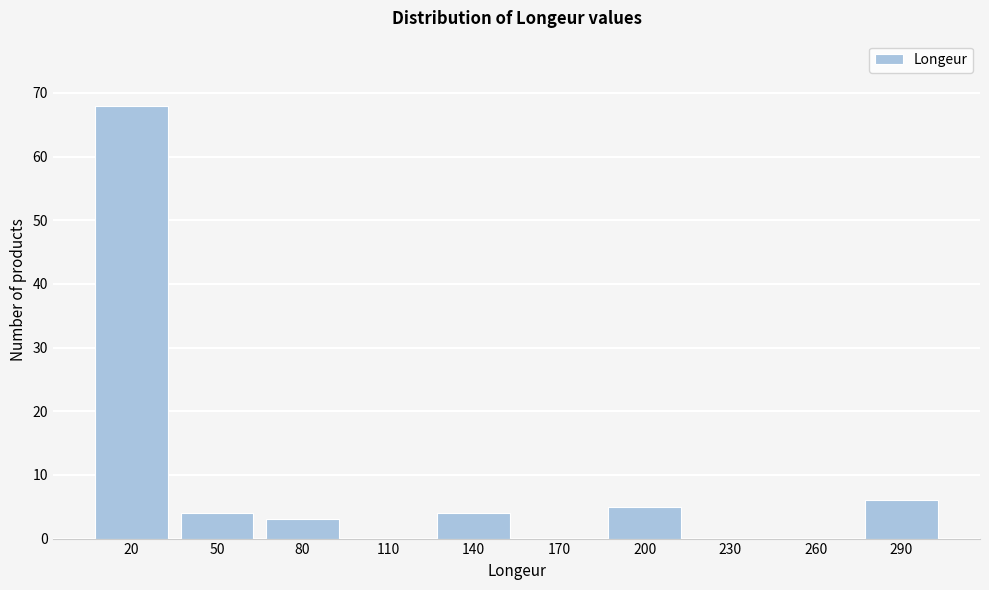

Reading left to right, transcribe all the data shown in this chart.

20=68	50=4	80=3	110=0	140=4	170=0	200=5	230=0	260=0	290=6